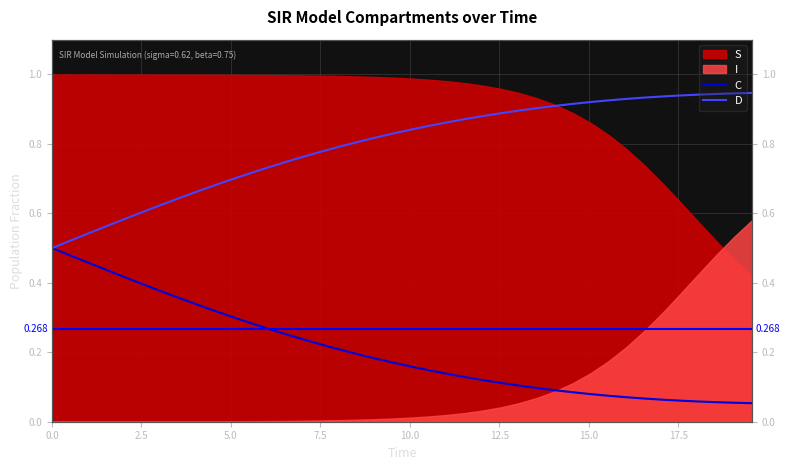

What is the sum of all D values?

31.8